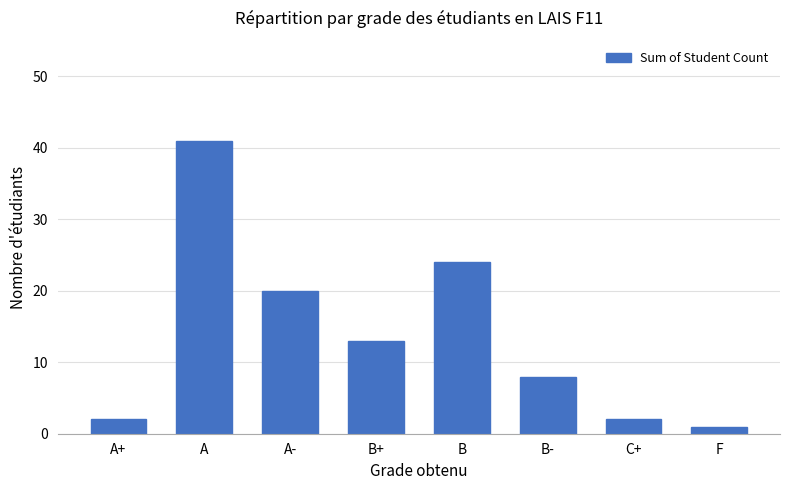

At which label is the value closest to 21?

A-